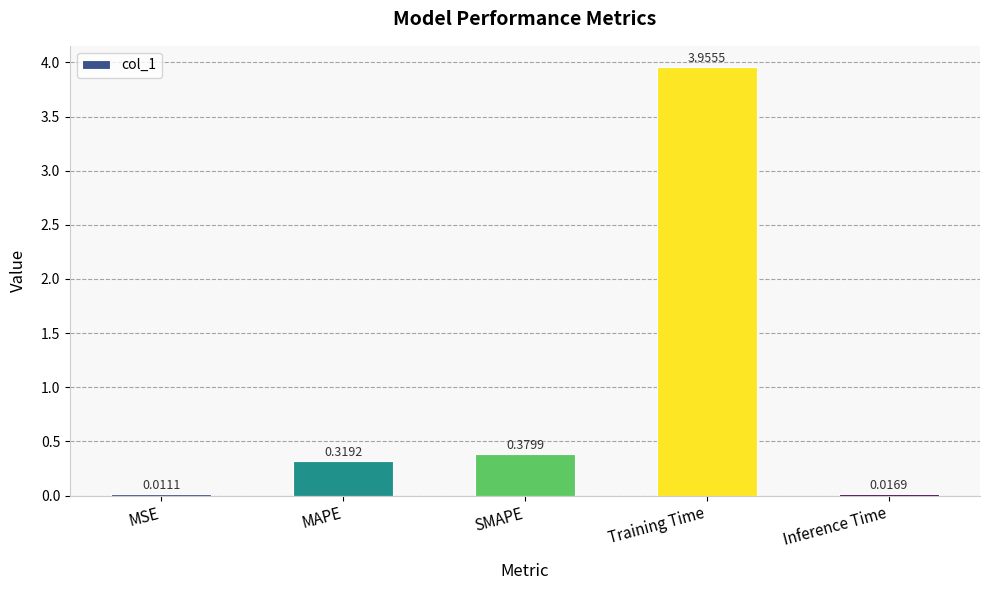

At which label is the value closest to 1?

SMAPE